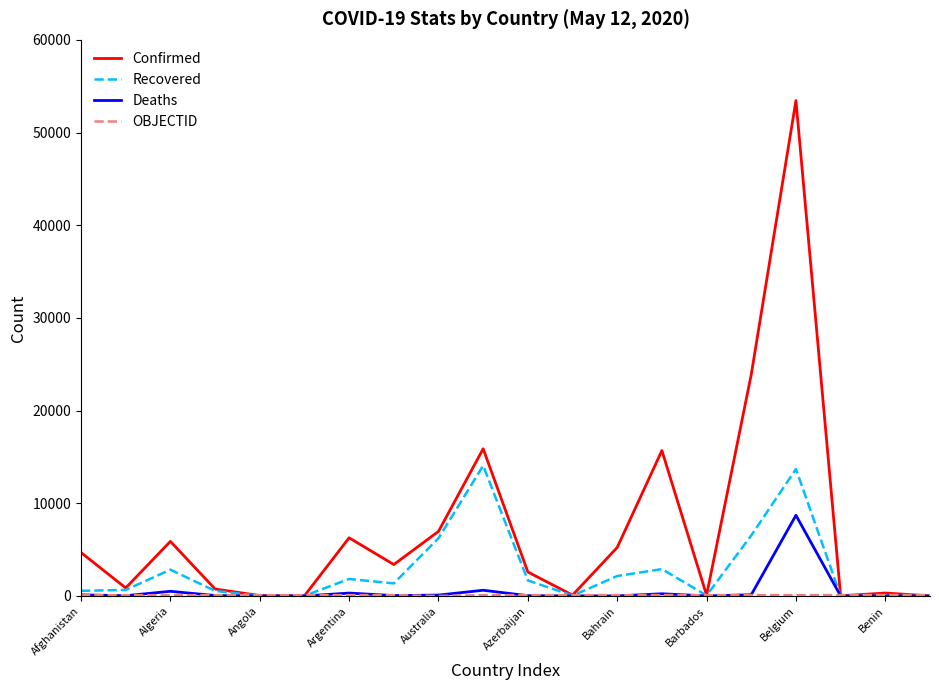

What is the difference between the maximum and minimum values in the Confirmed series?

53438